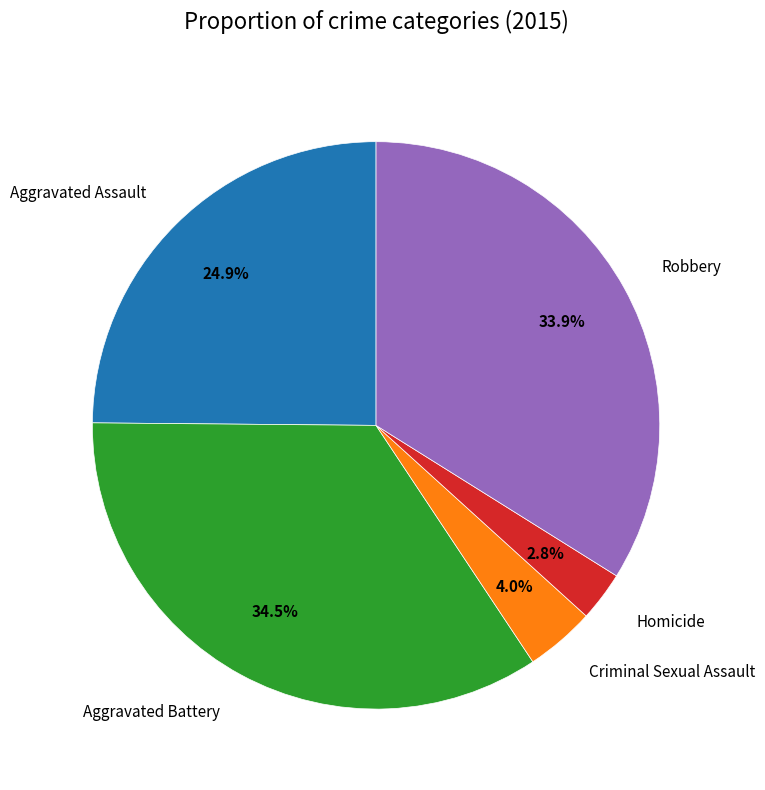

Count the number of slices in the pie.

5